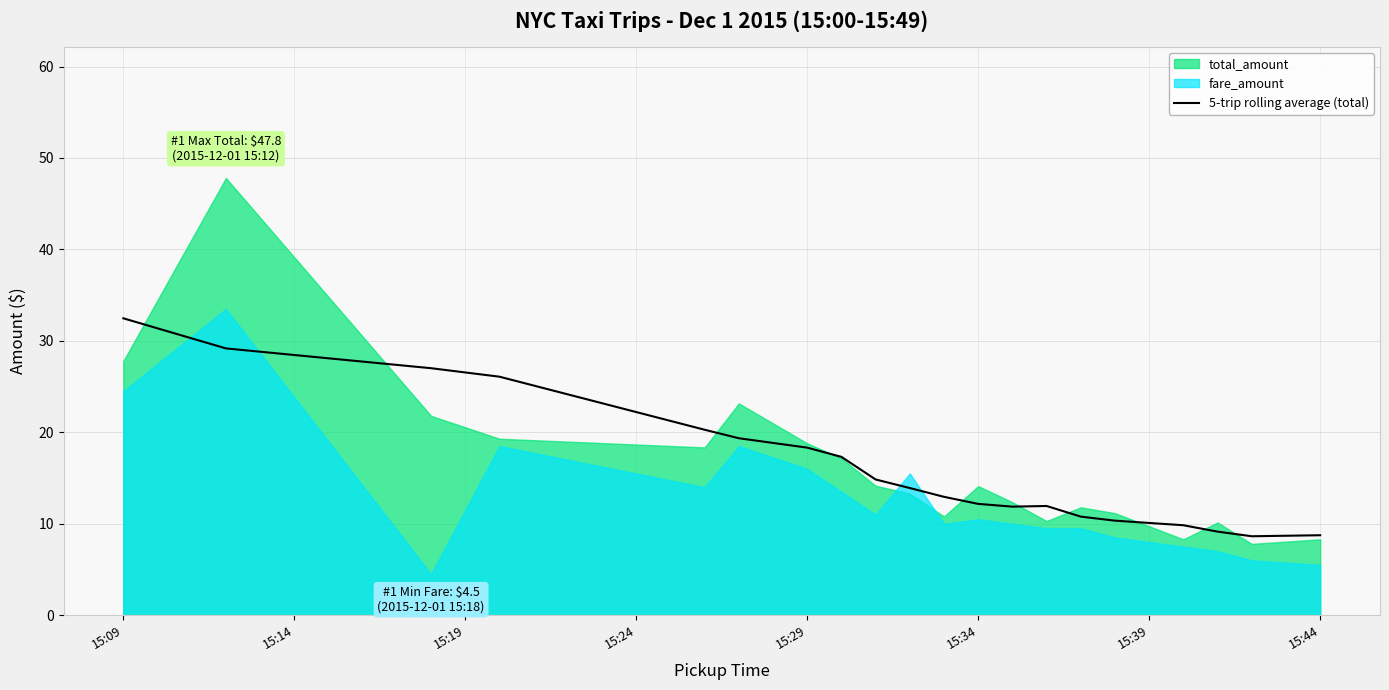

What is the maximum value for 5-trip rolling average (total)?

32.5